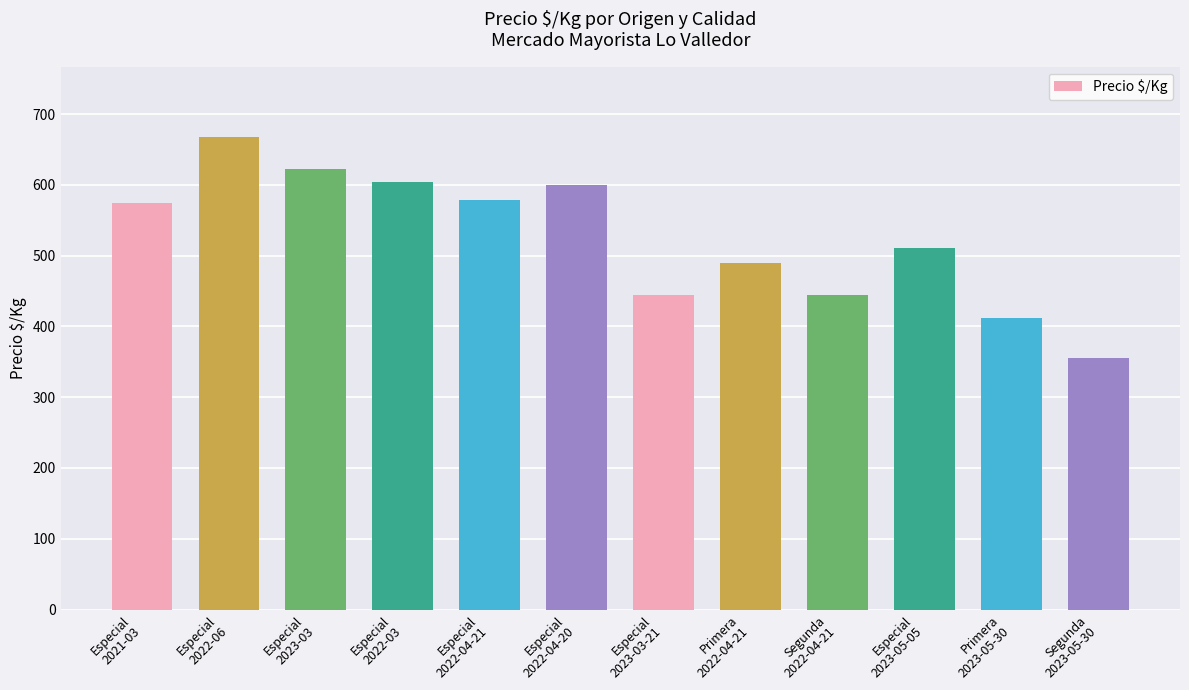

What is the average value?

525